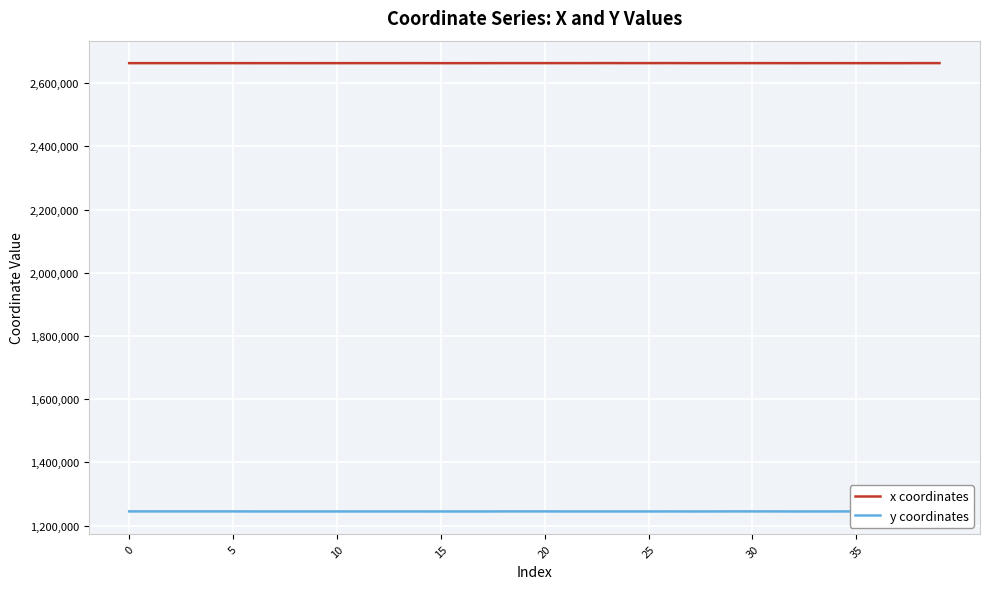

Which series has the largest total across all categories?

x coordinates